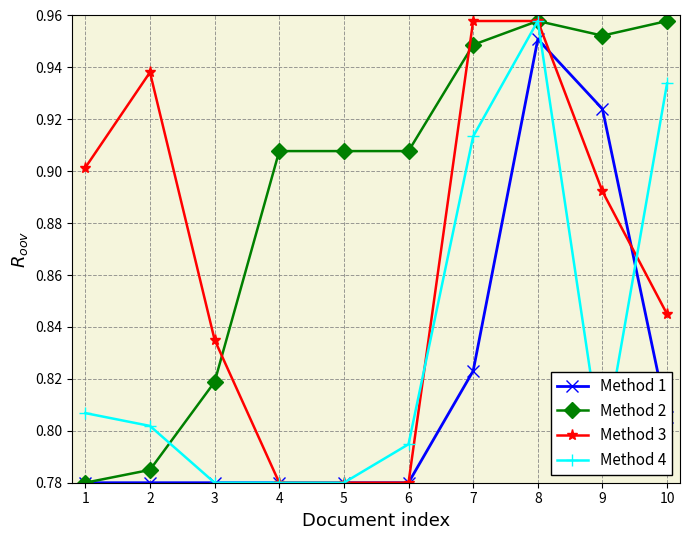

The Method 1 series shows 0.9 at 9. True or false?

True